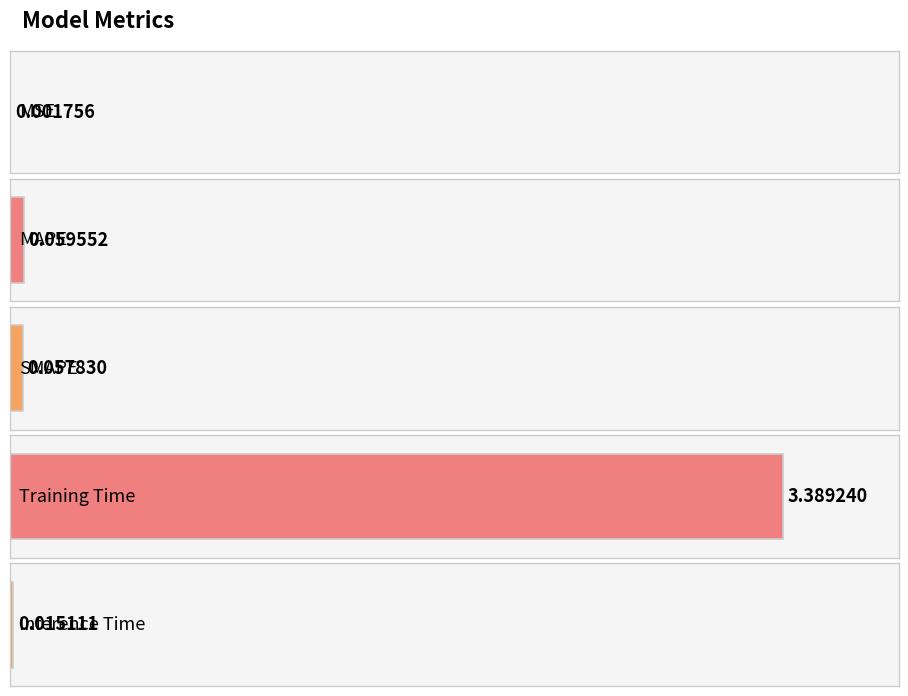

True or false: the data shows 0.1 at SMAPE.

True